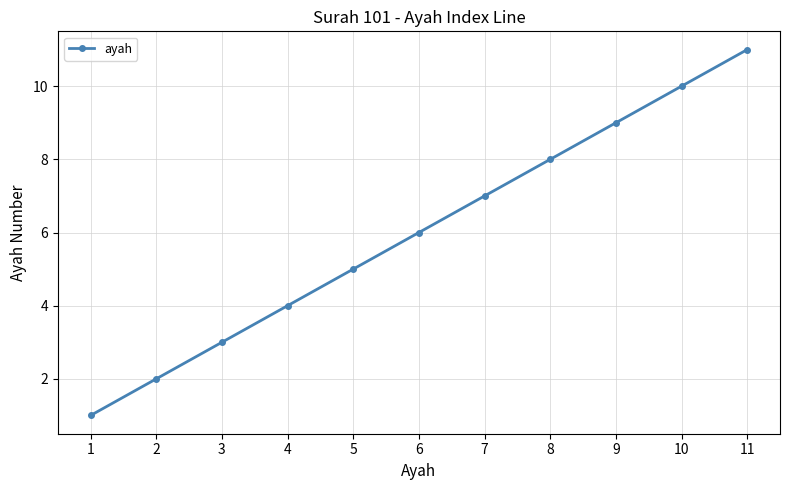

What is the difference between the values at 10 and 11?

1